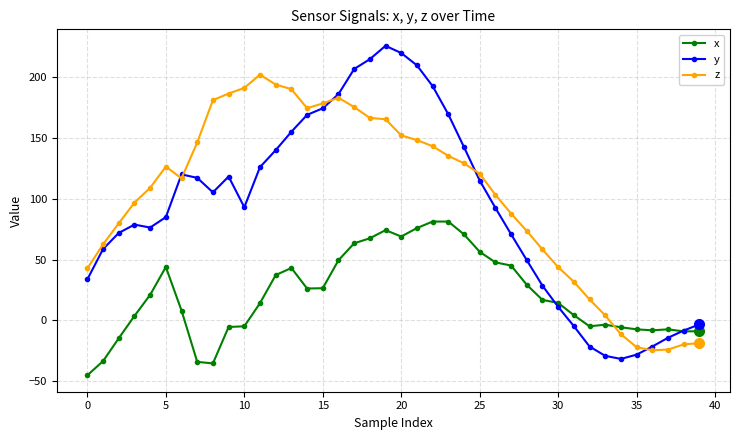

Which series has the largest range (max minus min)?

y